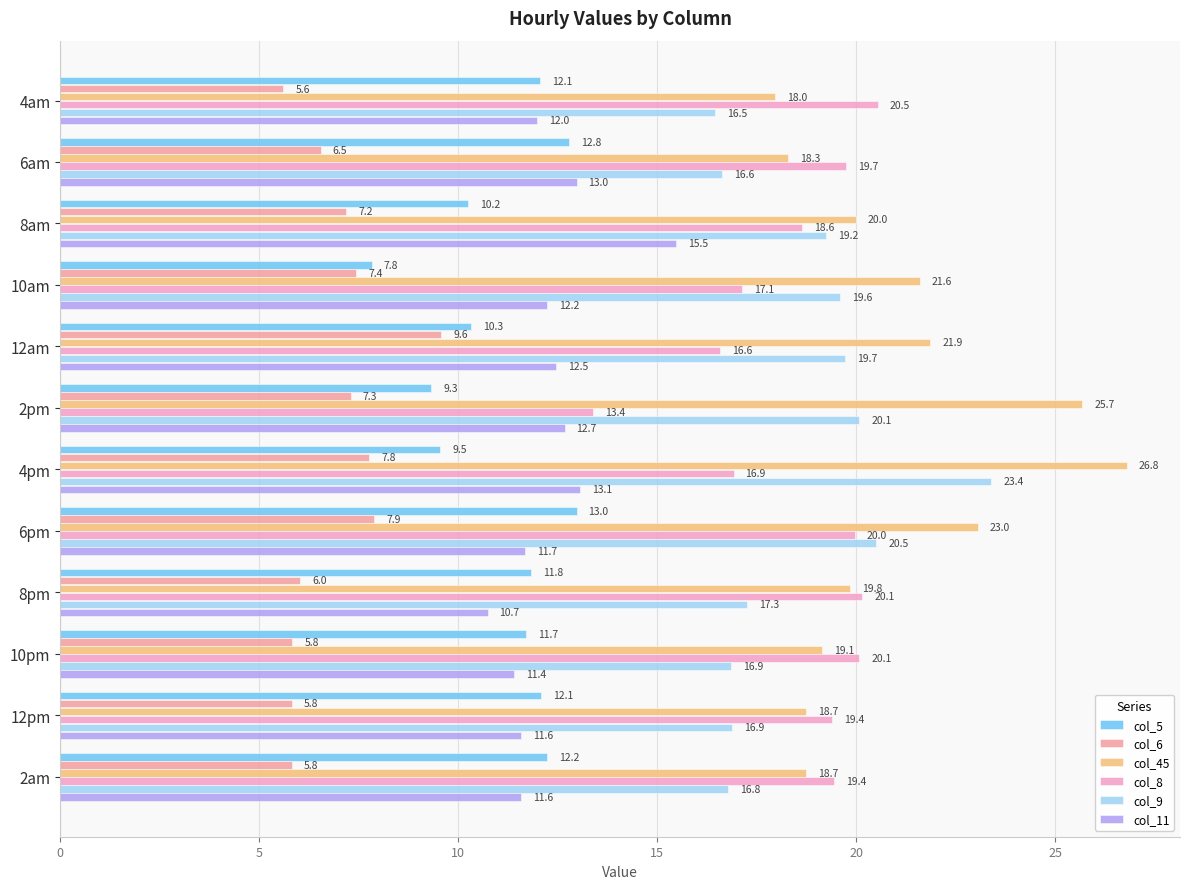

What is the sum of all col_9 values?

223.4